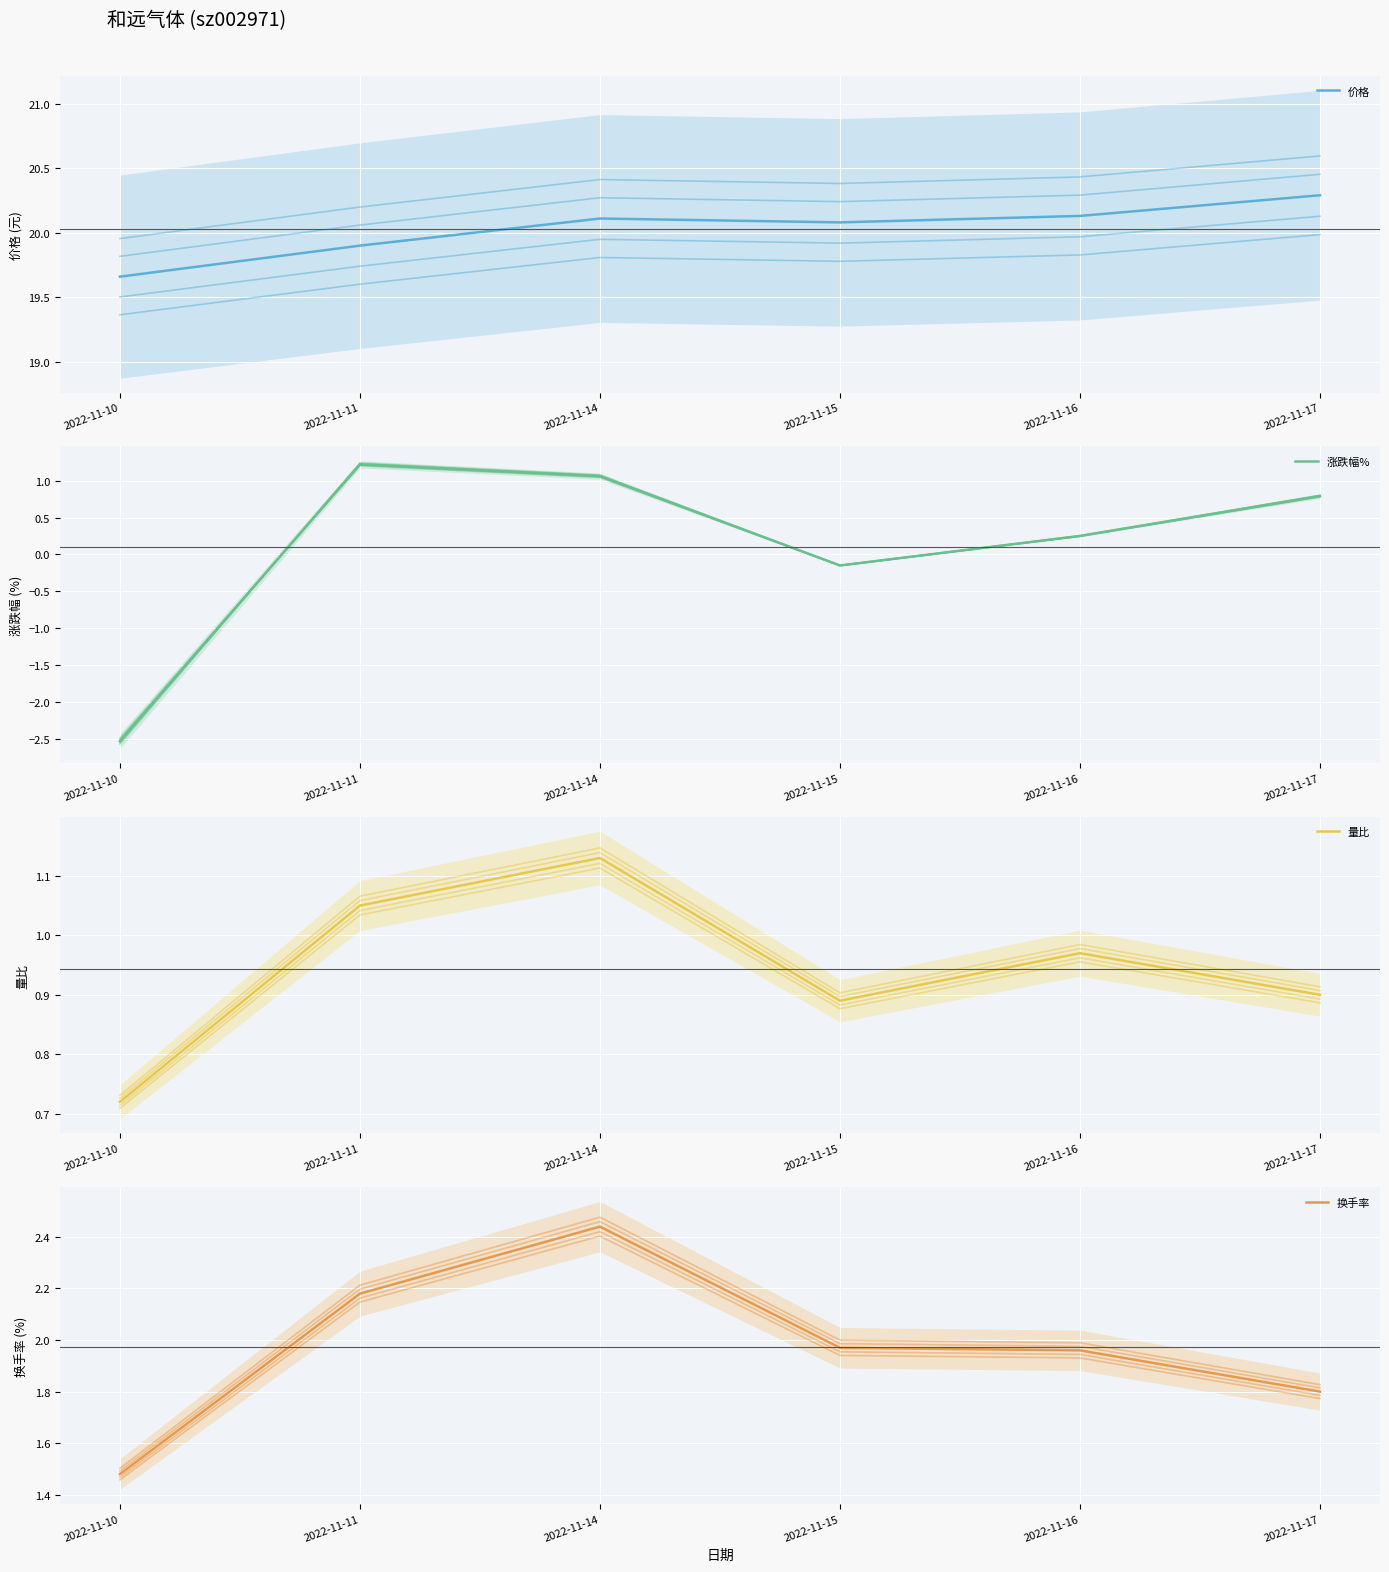

What is the average value of the 涨跌幅% series?

0.1